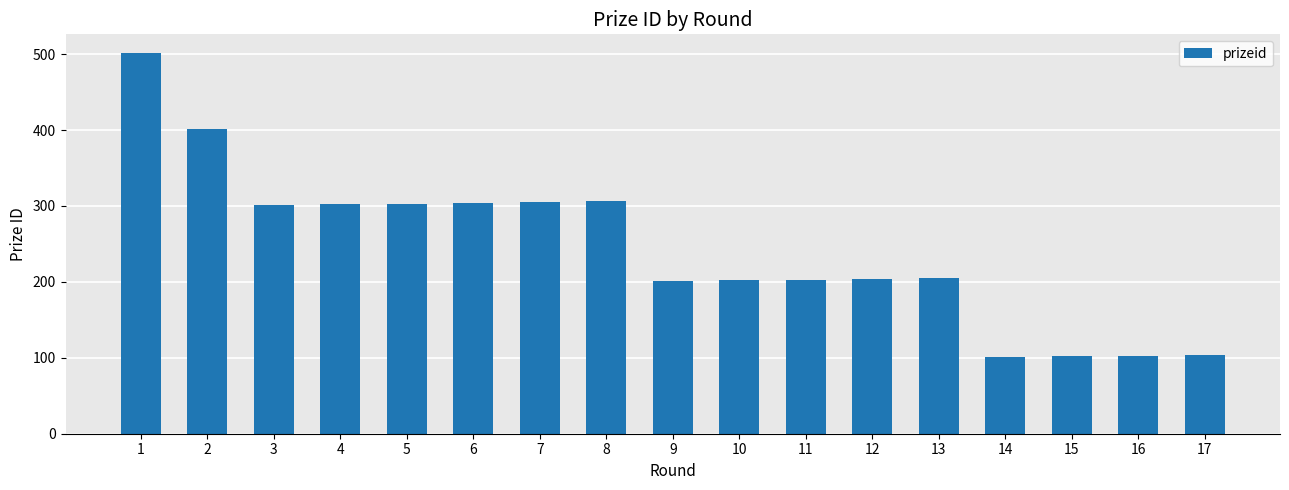

True or false: the data shows 205 at 13.

True